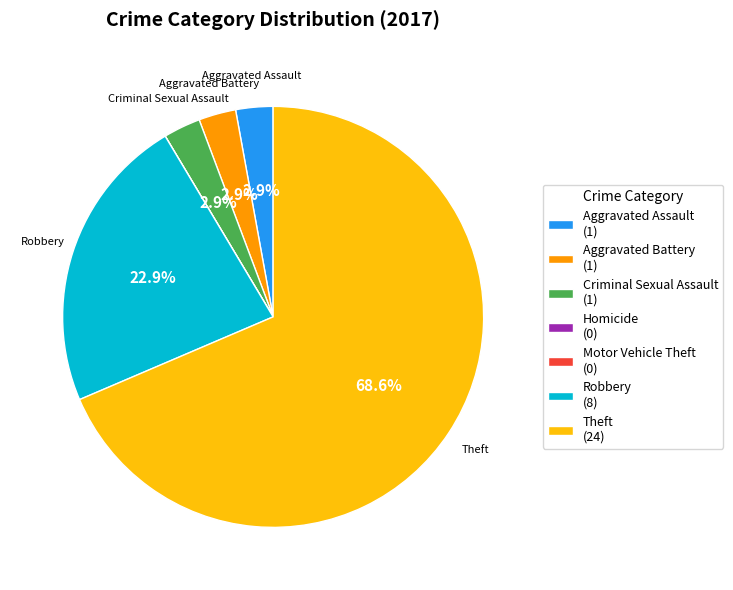

How much of the chart is everything except Aggravated Assault (1)?

97.1%